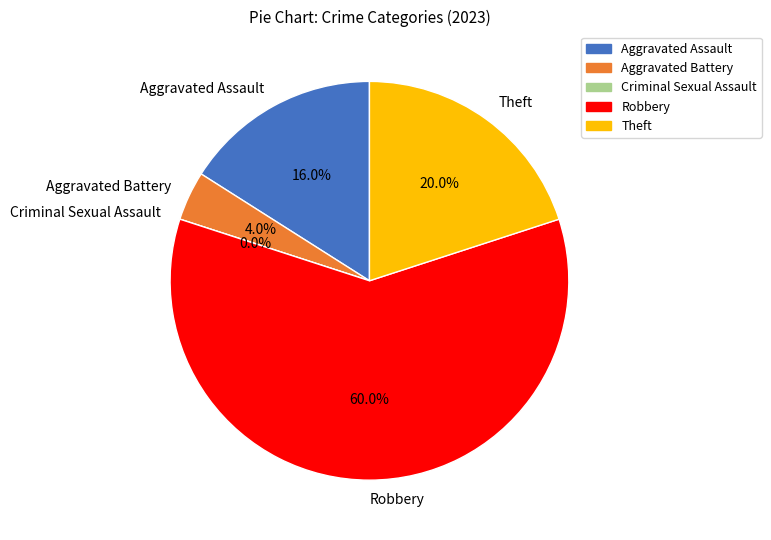

Is it true that Theft is 20% of the pie?

True